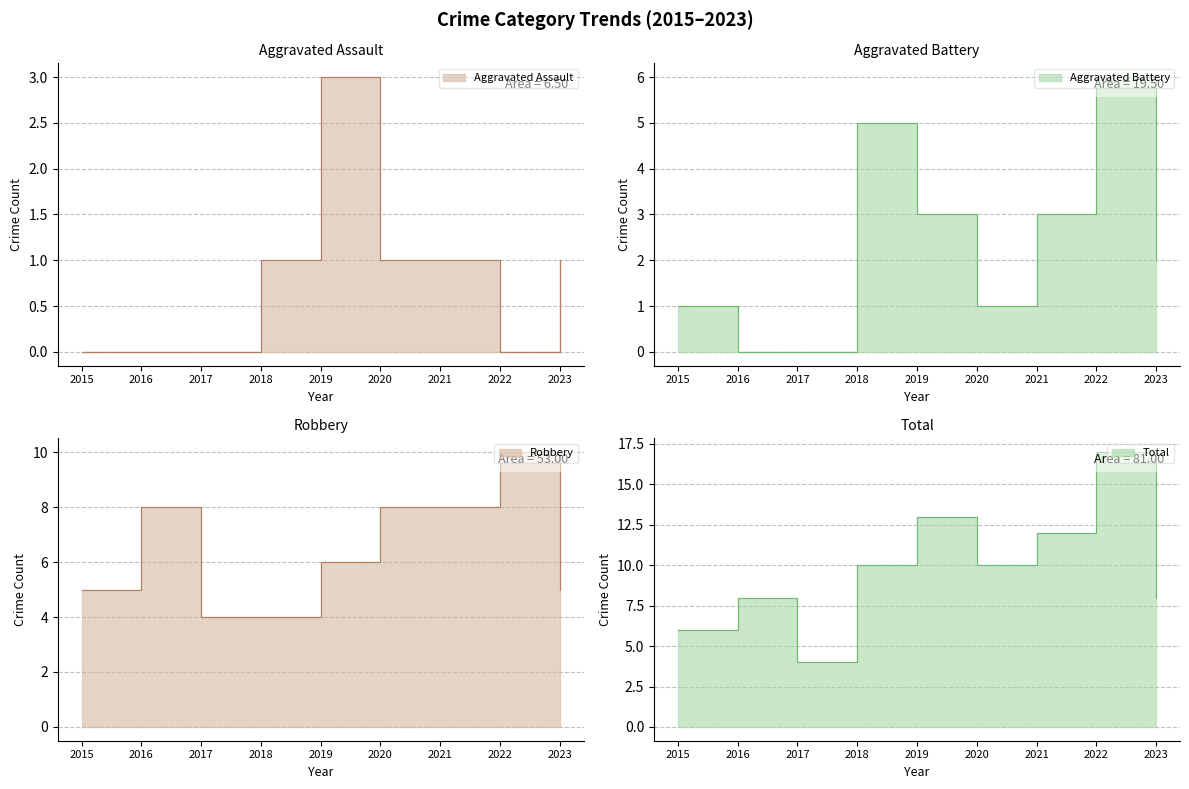

How many interior local peaks does the Robbery series have?

2